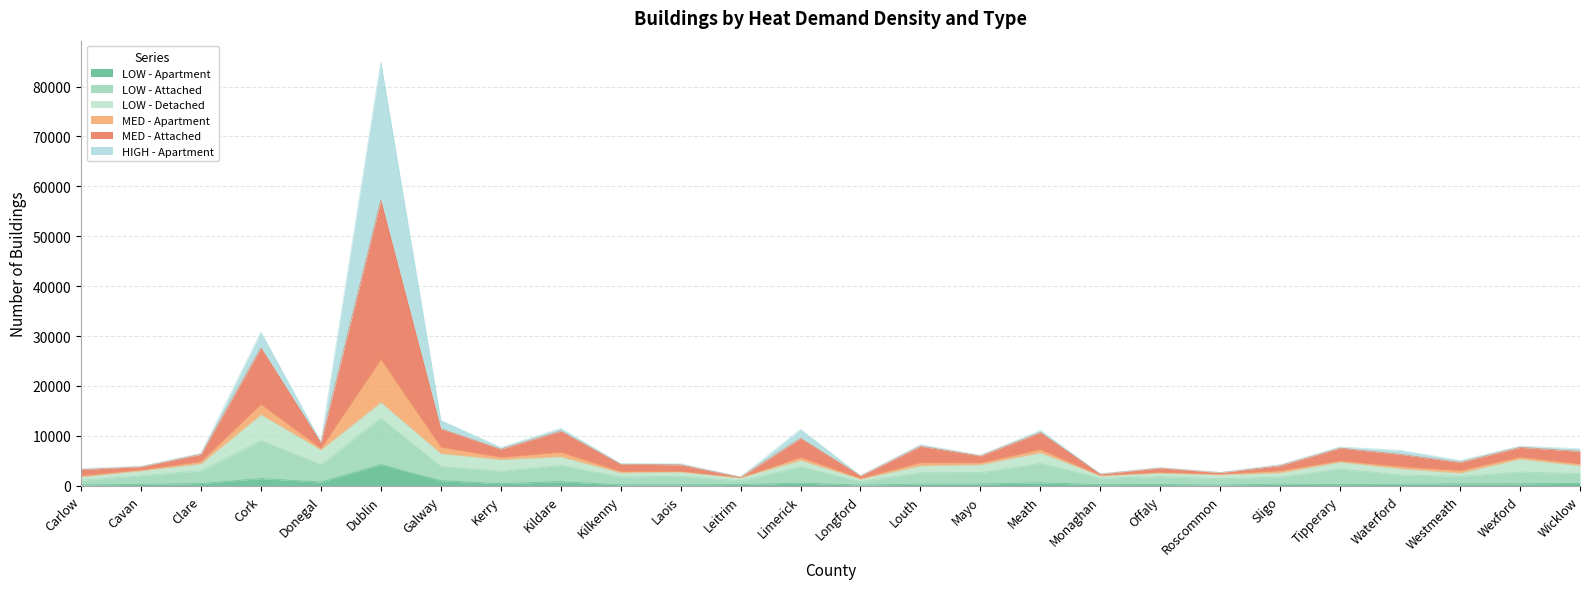

What is the maximum value for LOW - Apartment?

4232